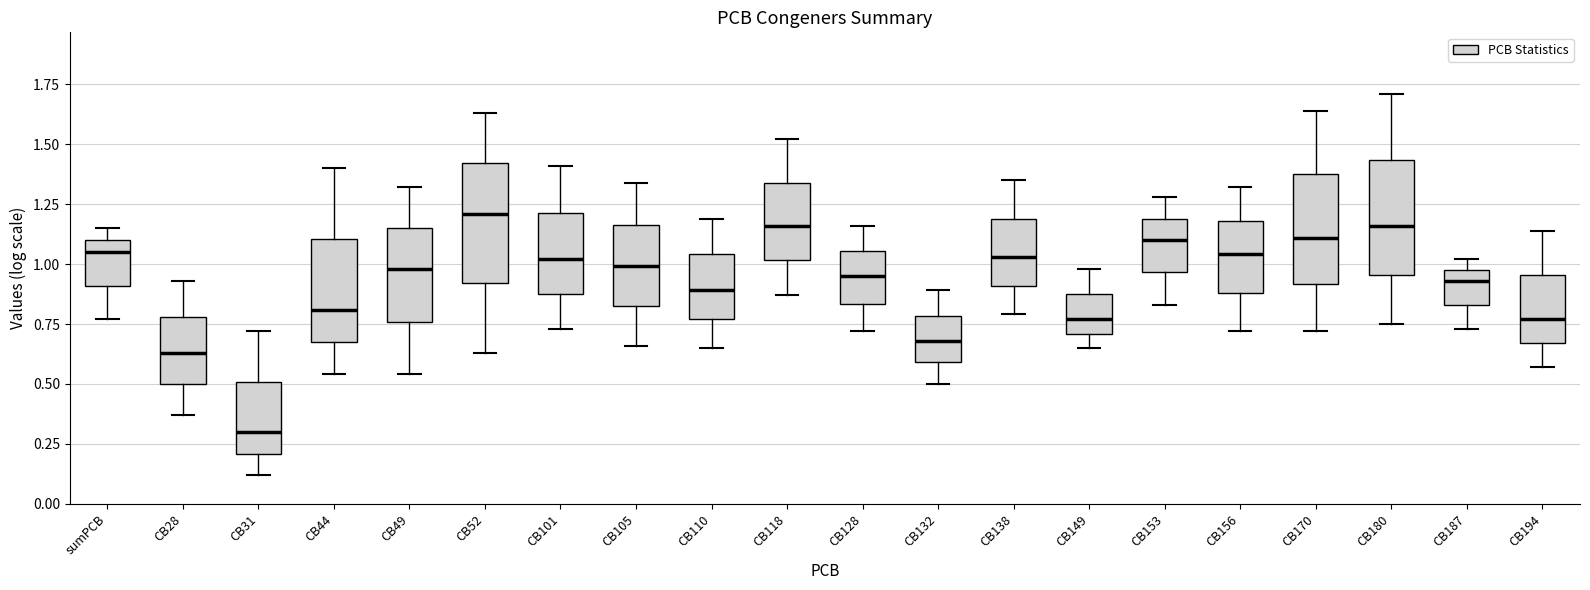

Which box has the highest median line?

CB52